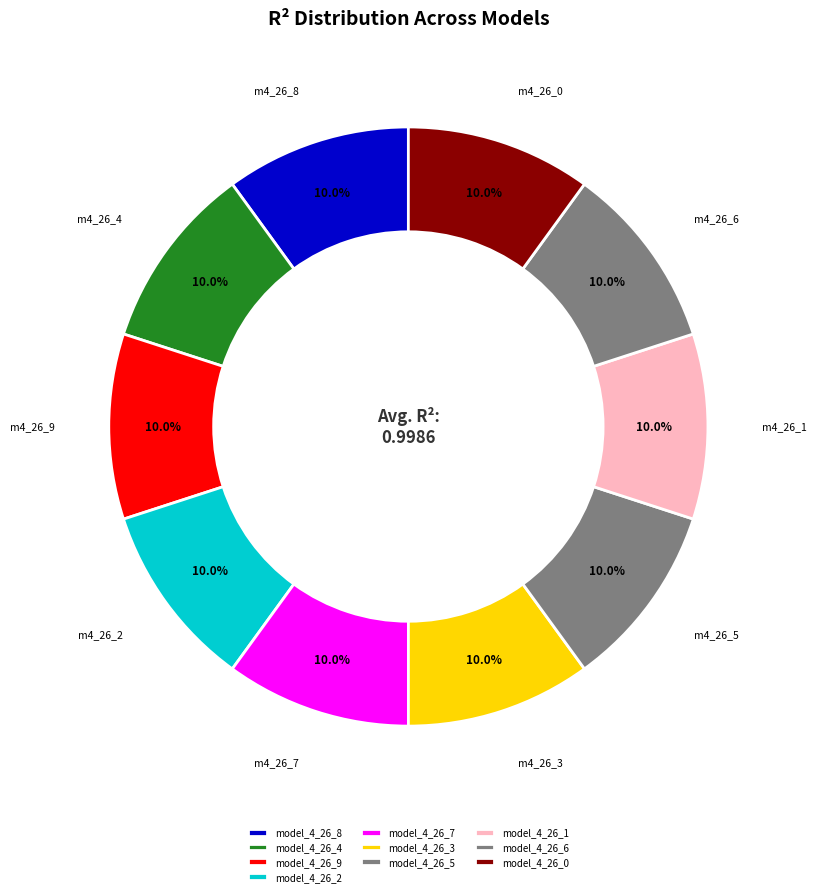

To the nearest percent, what is the combined percentage of model_4_26_8 and model_4_26_6?

20%